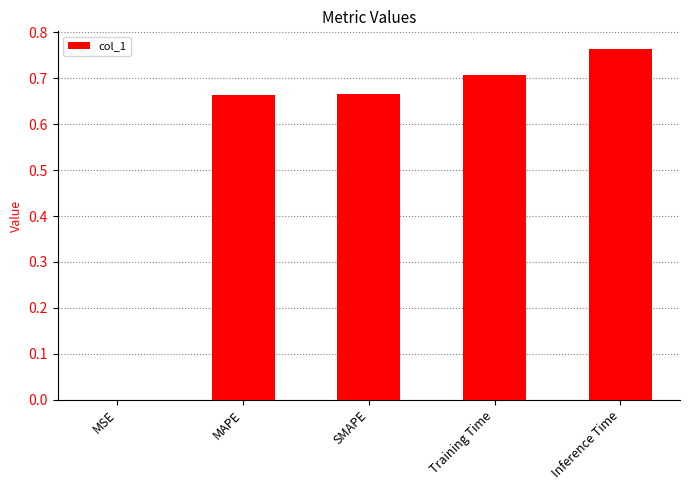

Which has a higher value, Training Time or MAPE?

Training Time